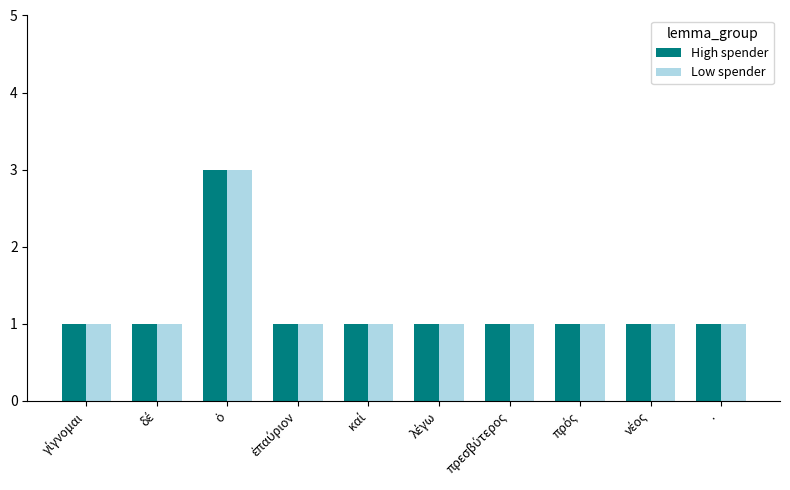

Are the bars grouped side by side (vs. stacked)?

Yes